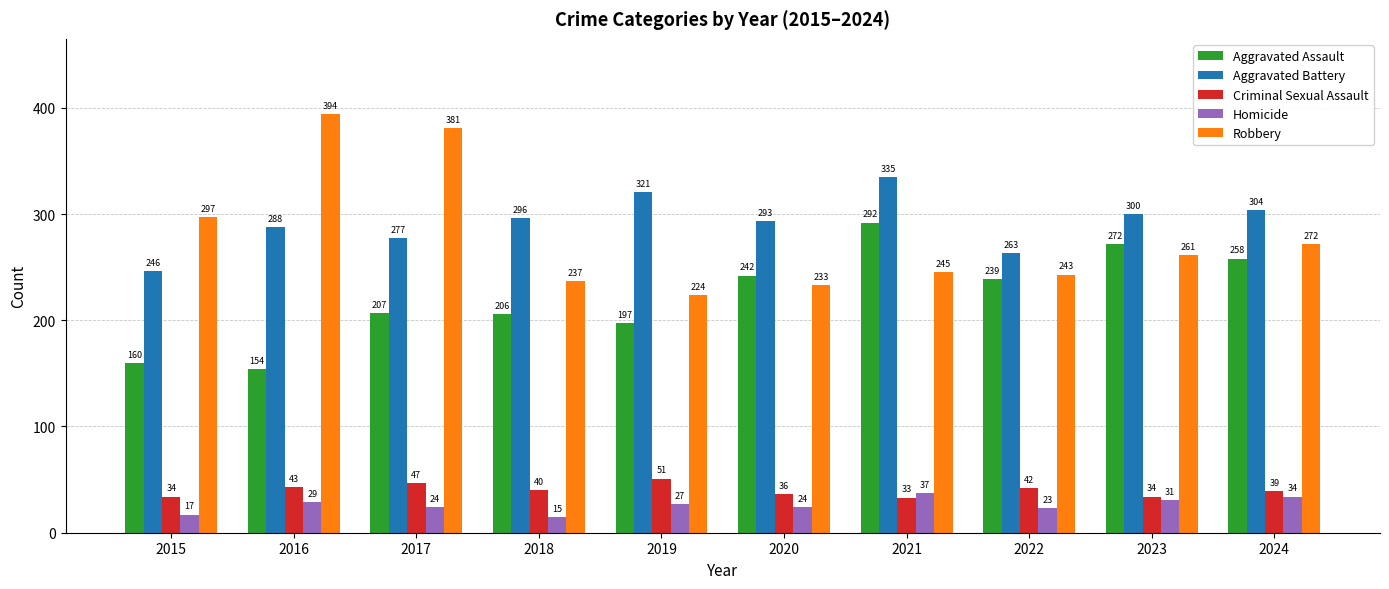

What is the lowest value of the Criminal Sexual Assault series?

33